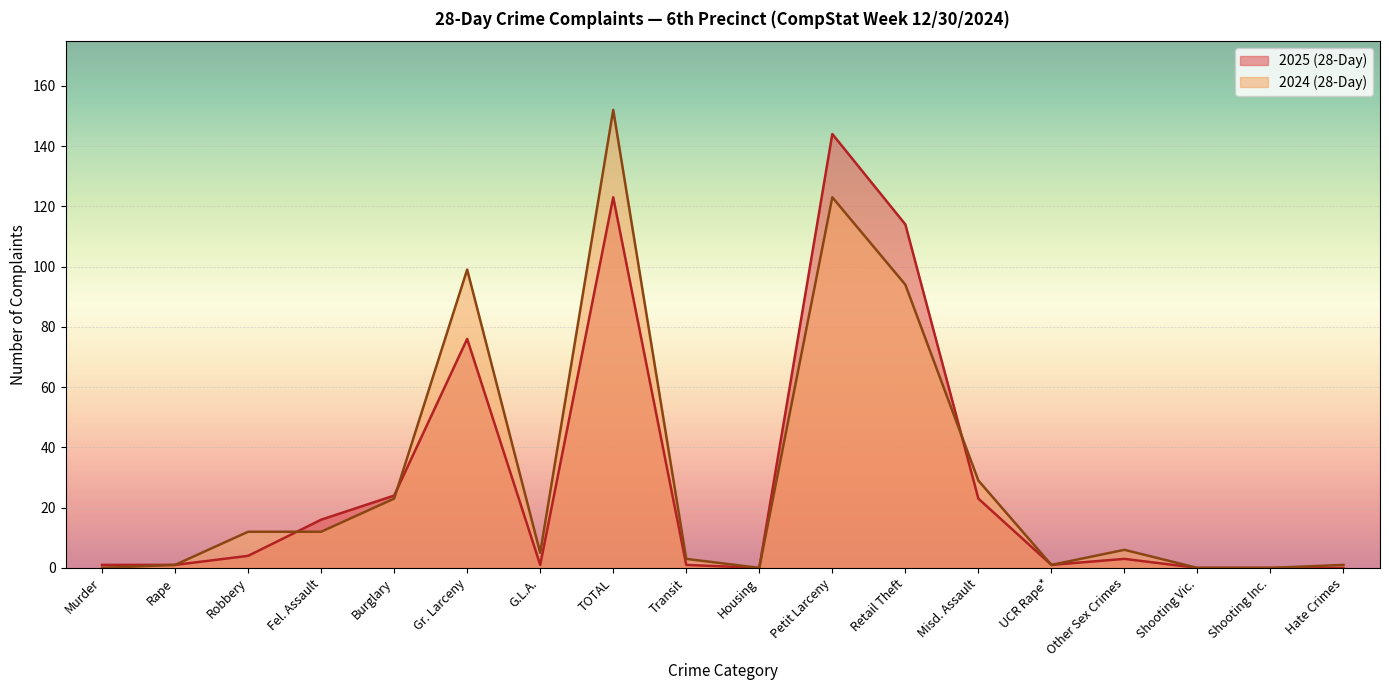

Which has a higher value, Other Sex Crimes or Burglary?

Burglary